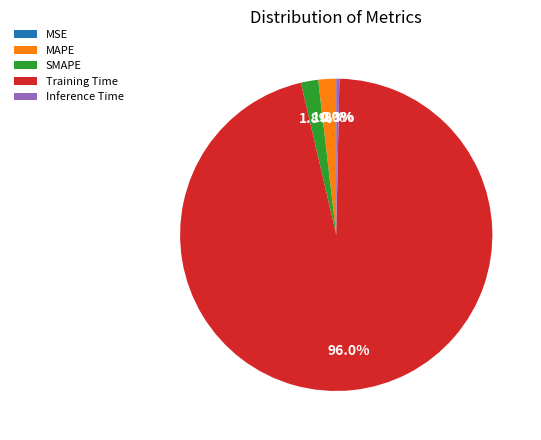

Which slice is the largest?

Training Time